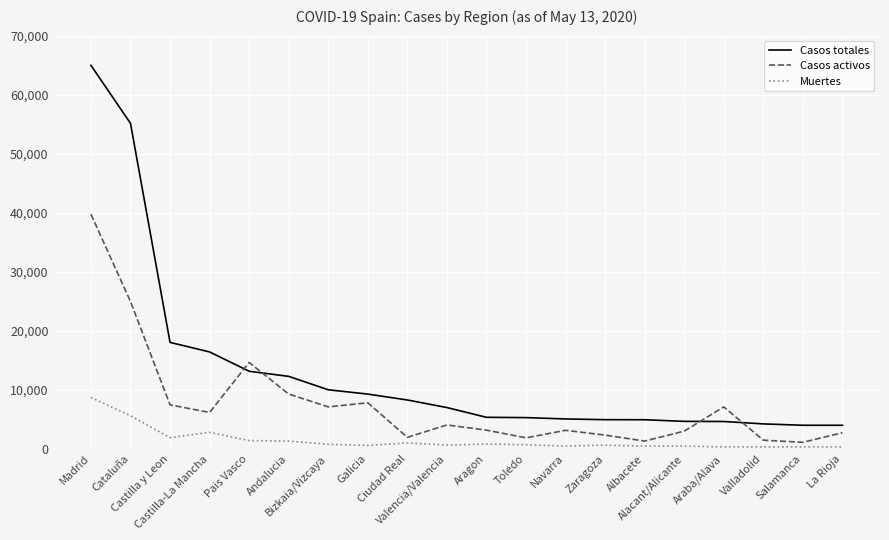

What is the maximum value for Muertes?

8720